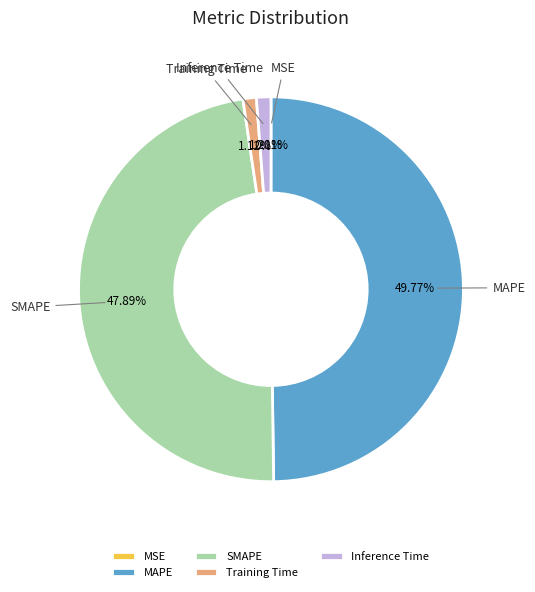

What is the ratio of the value at SMAPE to the value at MAPE?

1.0